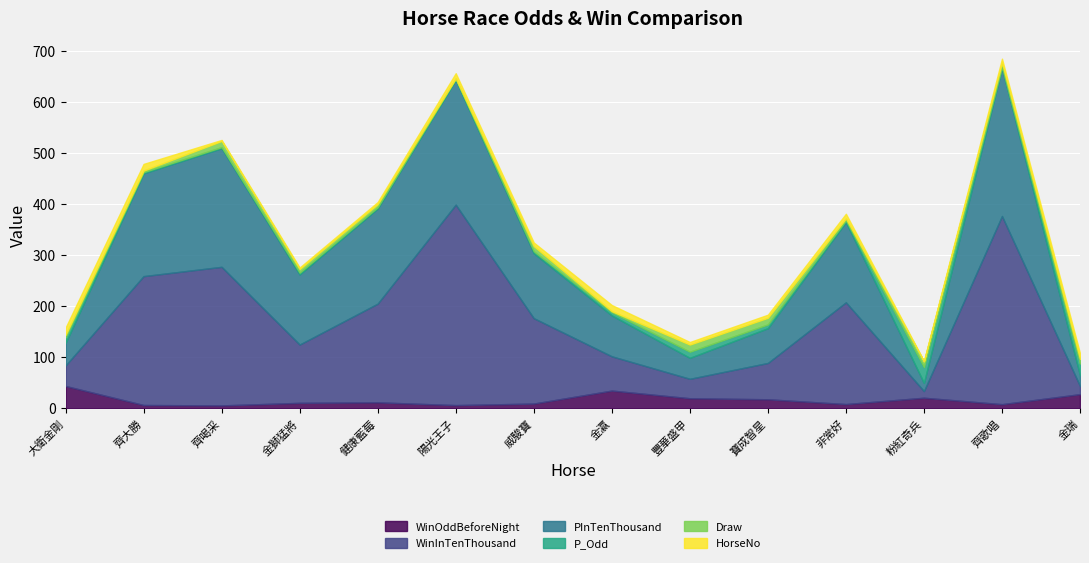

What are all the series names shown in the legend?

WinOddBeforeNight, WinInTenThousand, PInTenThousand, P_Odd, Draw, HorseNo